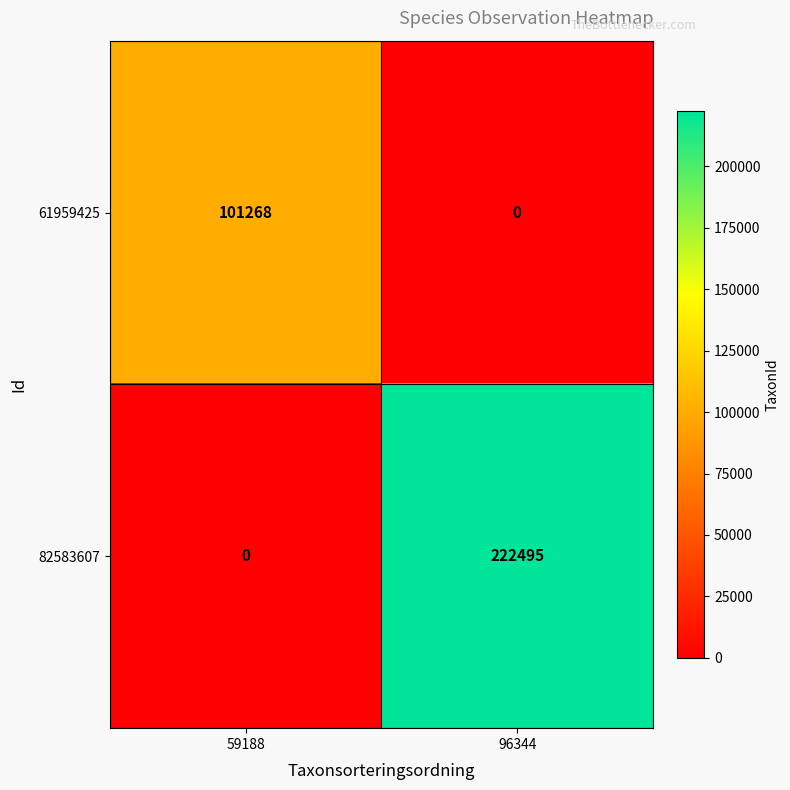

How many series are shown in this chart?

2